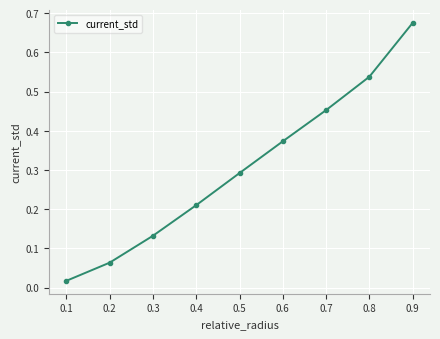

How many lines are shown in the chart?

1